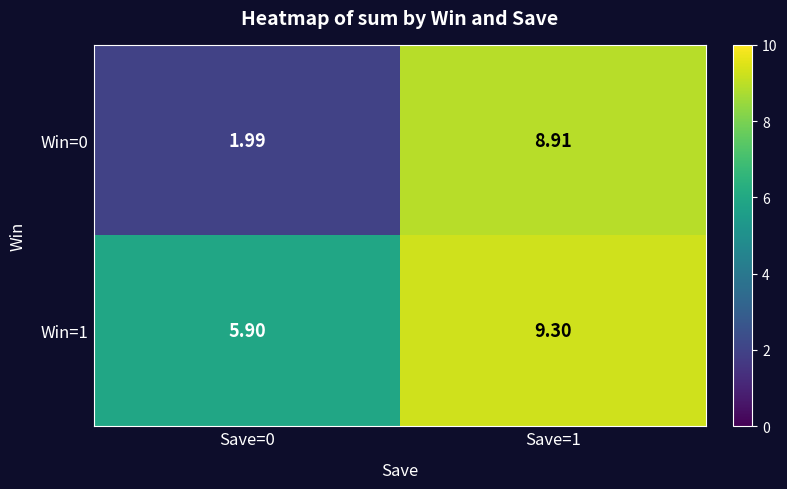

Rank the series by their maximum value, from highest to lowest.

Win=1, Win=0